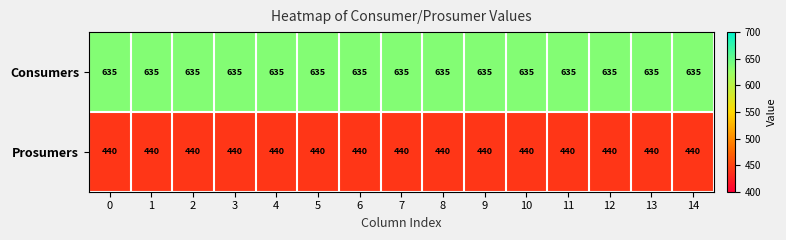

What is the spread (max minus min) of values at 6?

195